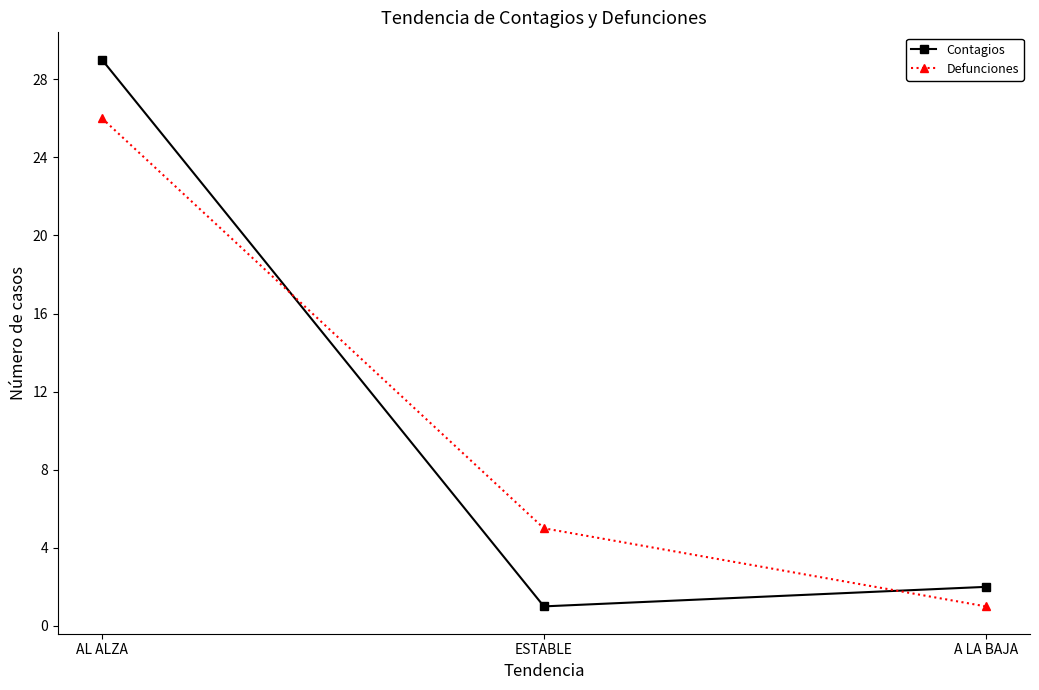

What is the spread (max minus min) of values at AL ALZA?

3